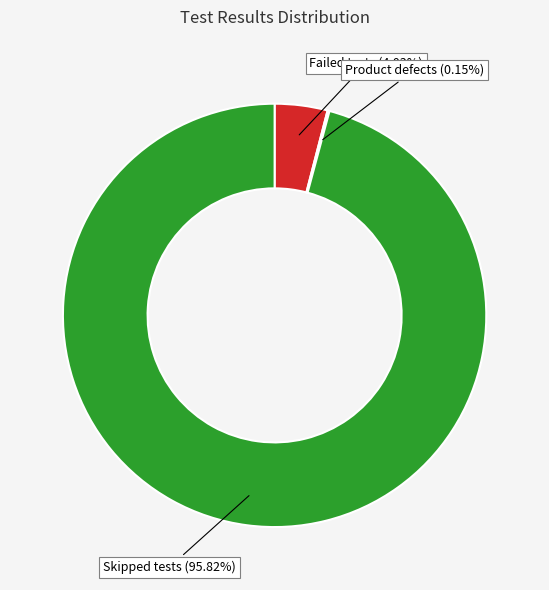

How much of the chart is everything except Failed tests?

96.0%